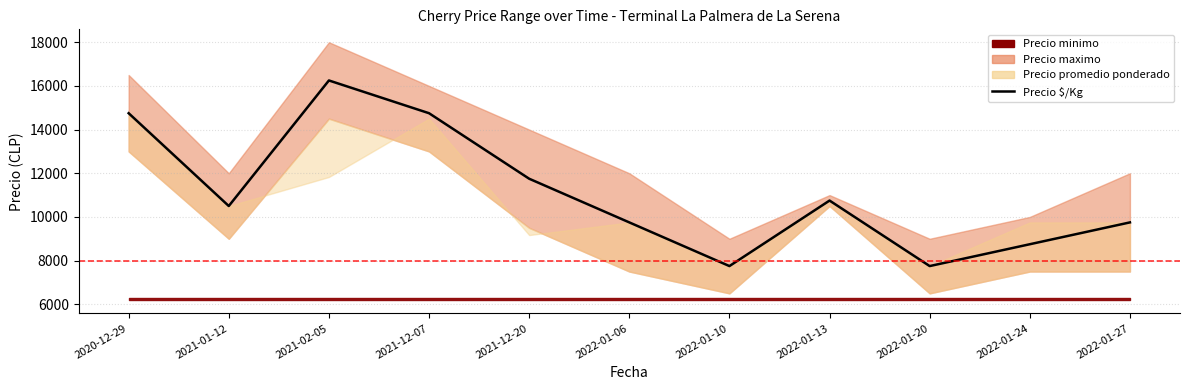

What is the ratio of the value at 2022-01-13 to the value at 2021-12-20?

0.9